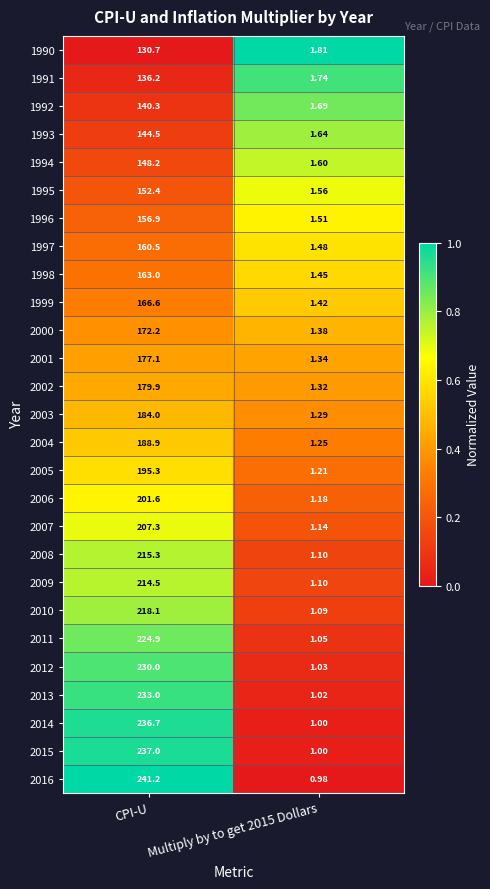

What is the total value across all series at Multiply by to get 2015 Dollars?

35.4